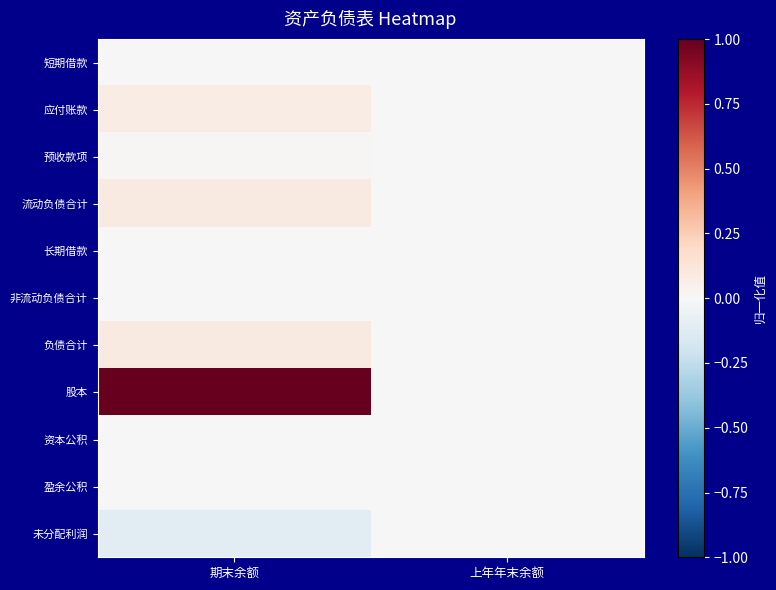

What is the greatest value displayed?

1.0